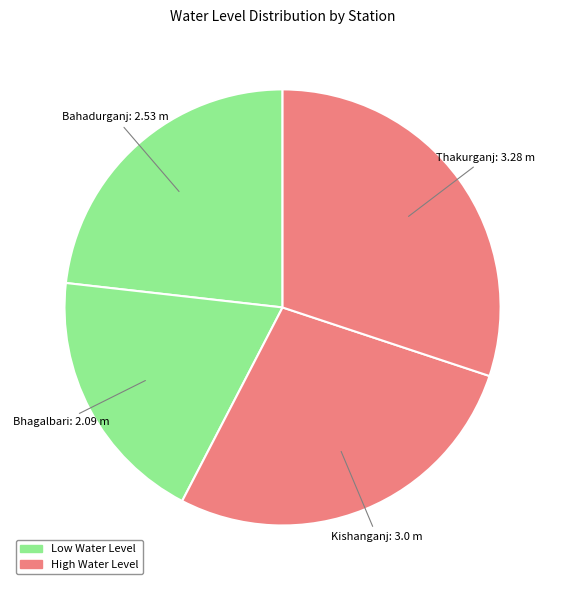

How many slices are in this pie chart?

4